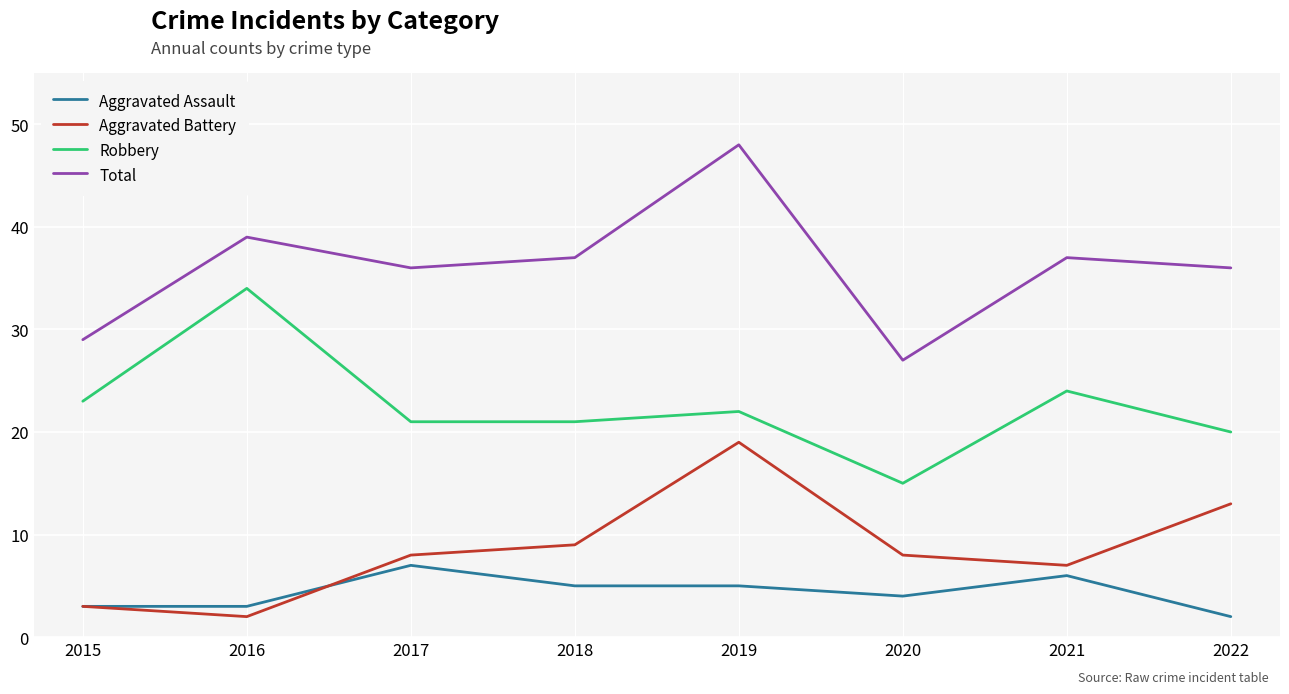

What is the difference between the maximum and minimum values in the Robbery series?

19